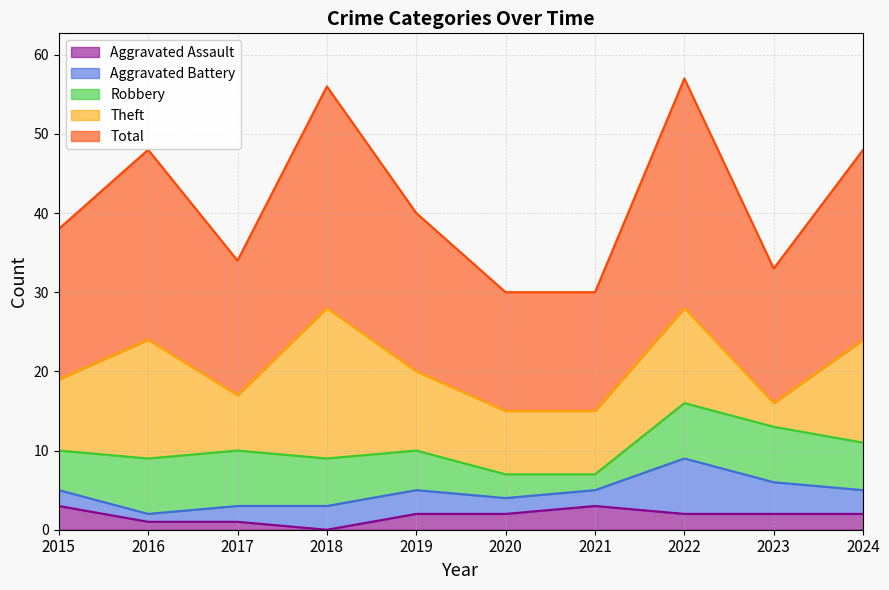

Reading left to right, transcribe all the data shown in this chart.

Aggravated Assault: 3	1	1	0	2	2	3	2	2	2
Aggravated Battery: 2	1	2	3	3	2	2	7	4	3
Robbery: 5	7	7	6	5	3	2	7	7	6
Theft: 9	15	7	19	10	8	8	12	3	13
Total: 19	24	17	28	20	15	15	29	17	24